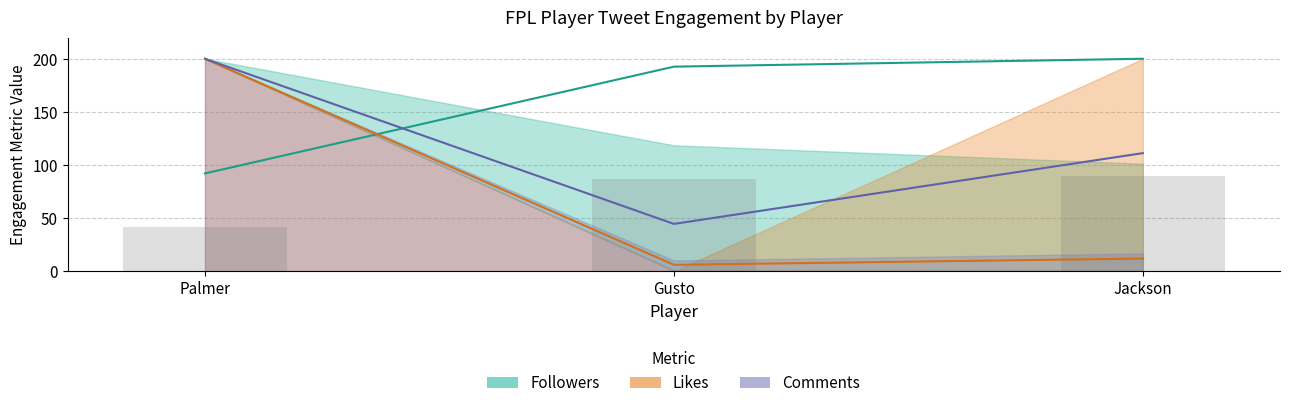

How many data points in Comments (mean) are above 111?

2